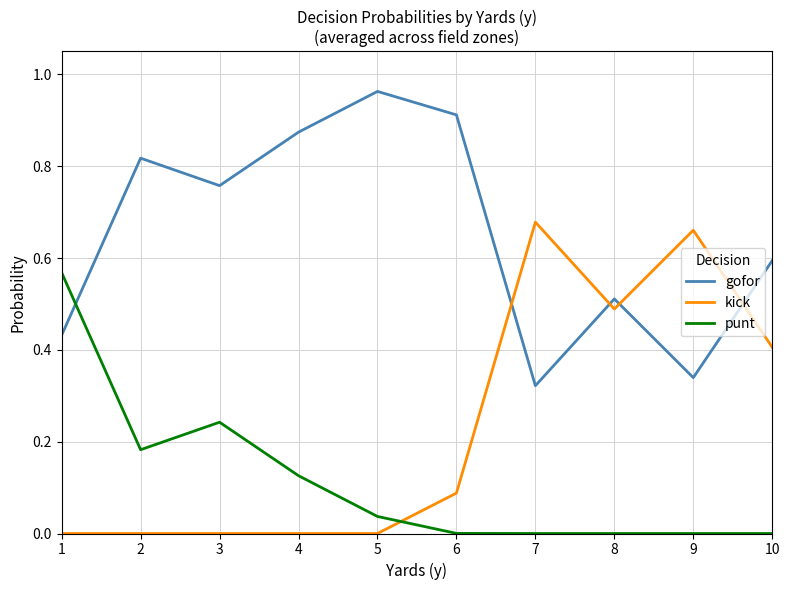

True or false: punt has a value of 0.1 at 3.

False